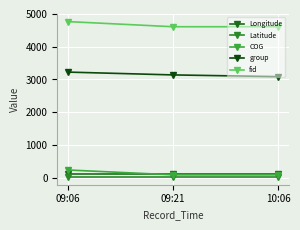

Reading left to right, what are all the values shown in this chart?

Longitude: 09:06=118.2	09:21=118.2	10:06=118.2
Latitude: 09:06=24.5	09:21=24.5	10:06=24.5
COG: 09:06=237.4	09:21=89.5	10:06=89.5
group: 09:06=3226.0	09:21=3140.0	10:06=3087.0
fid: 09:06=4768.0	09:21=4611.0	10:06=4611.0